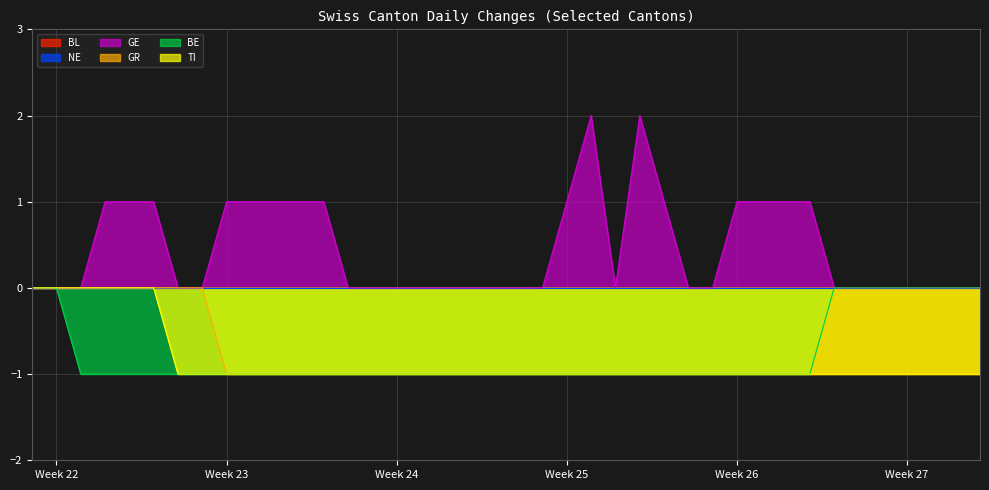

Which category has the lowest value in the TI series?

2020-06-06